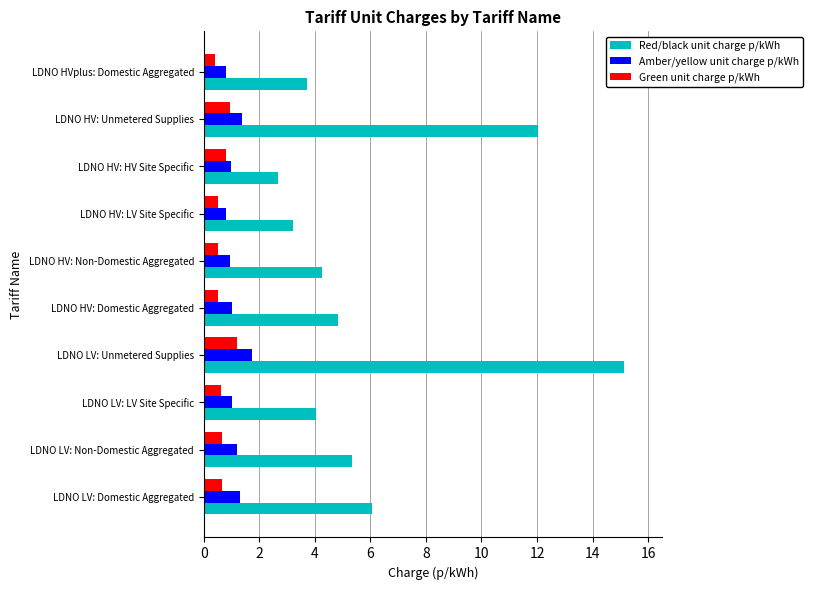

Which series has the largest range (max minus min)?

Red/black unit charge p/kWh